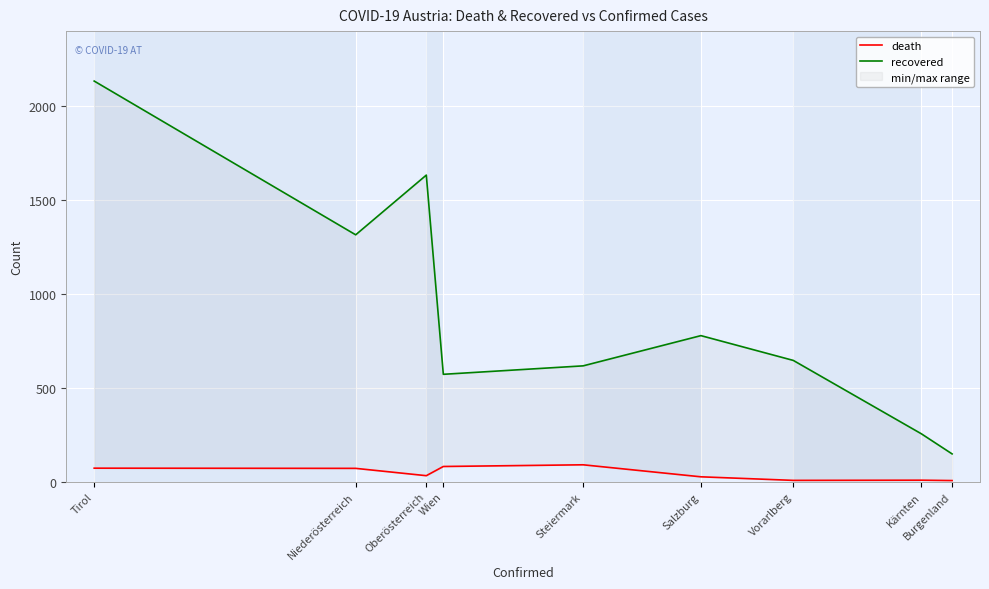

Is this an area chart (filled region under the line)?

No